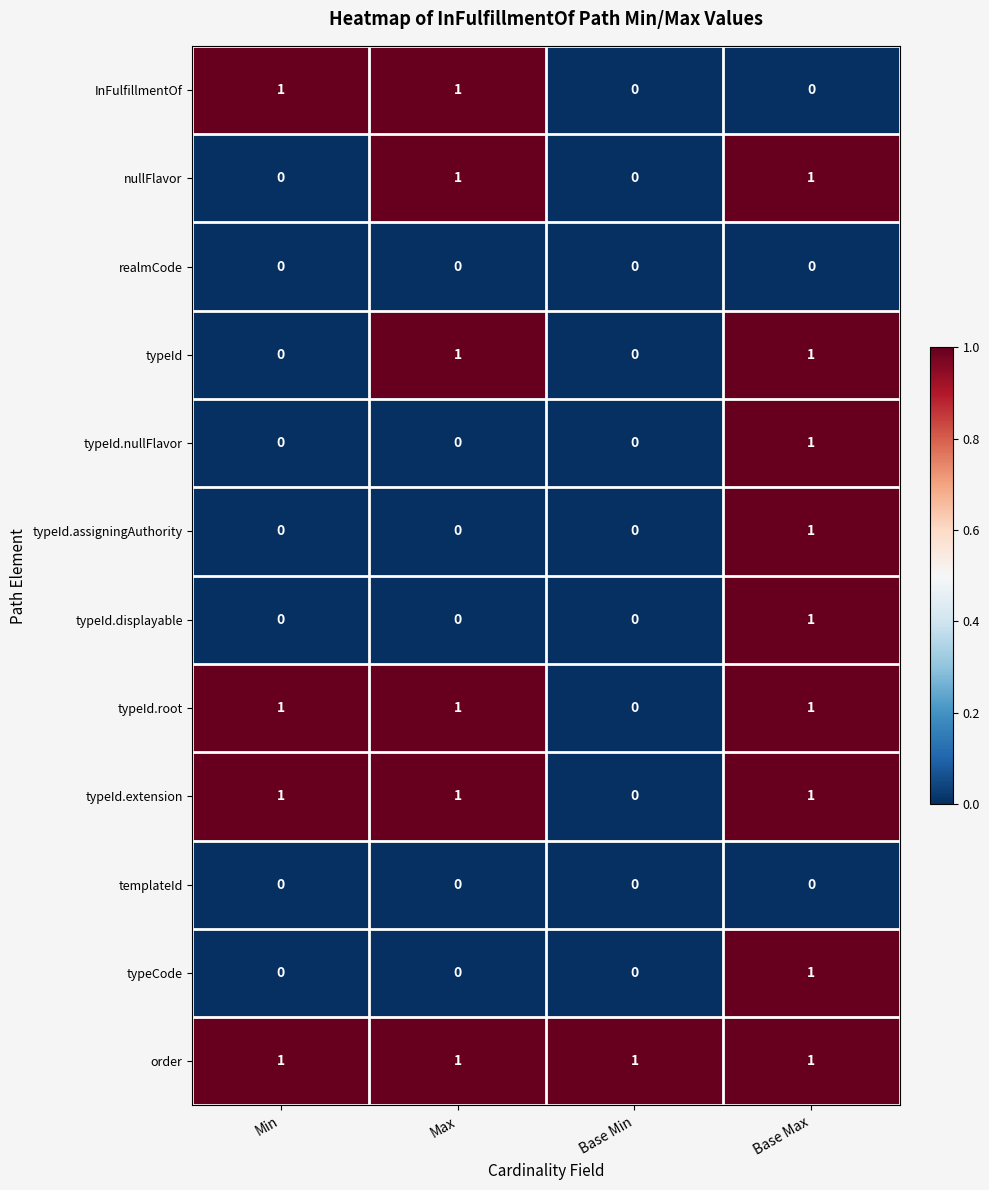

At which category is the sum across all series the highest?

Base Max